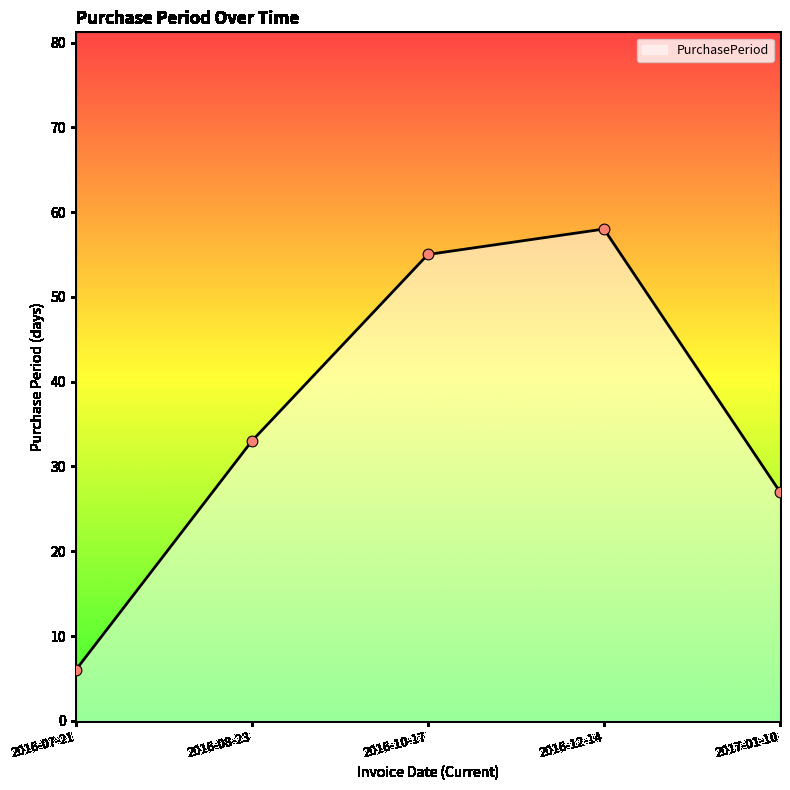

Approximately how many times larger is the value at 2016-12-14 compared to 2016-08-23?

1.8